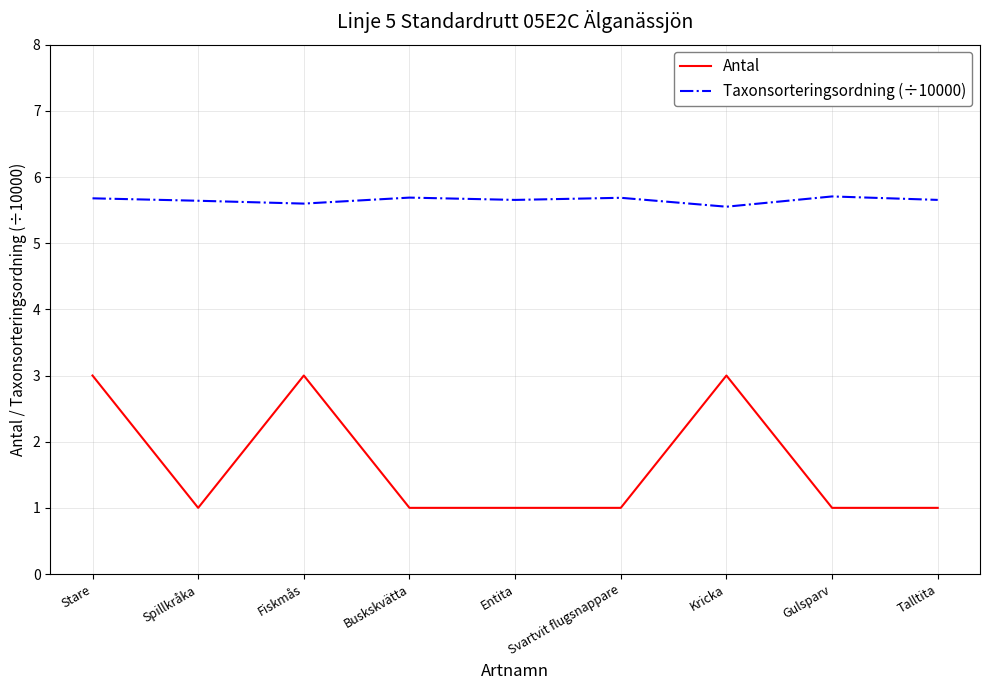

What is the total value across all series at Talltita?

6.7